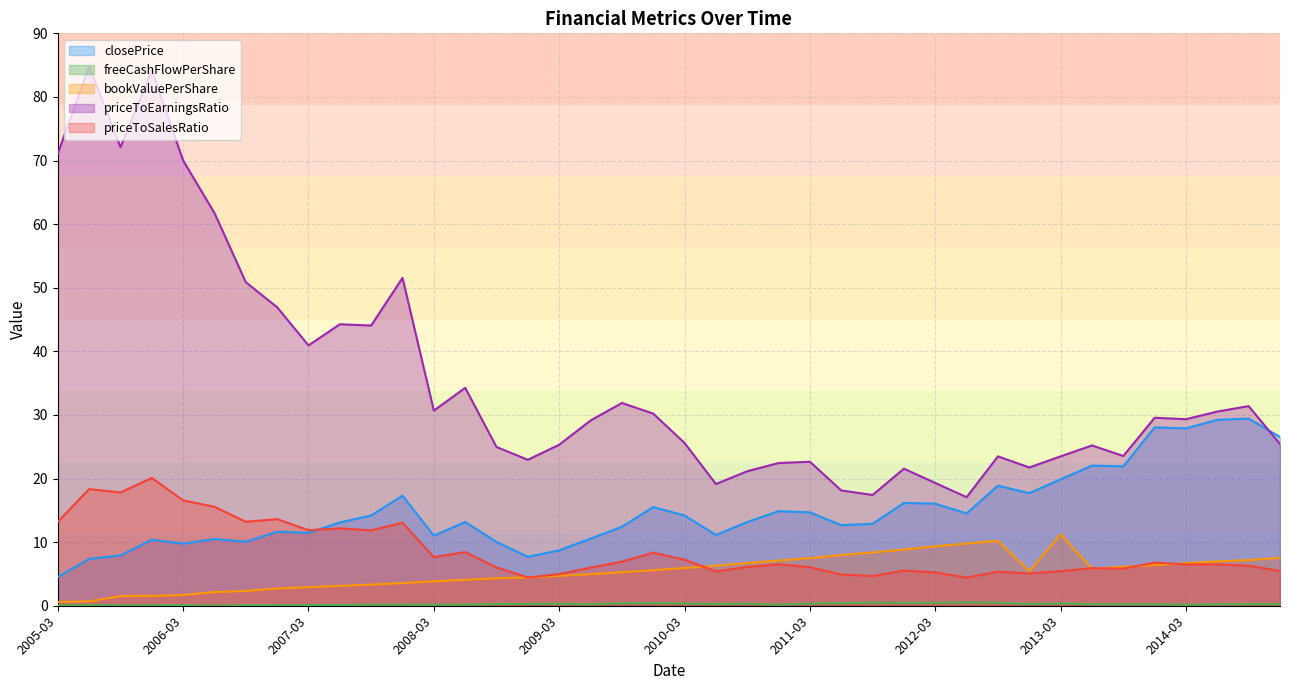

At which label does closePrice reach its minimum?

2005-03